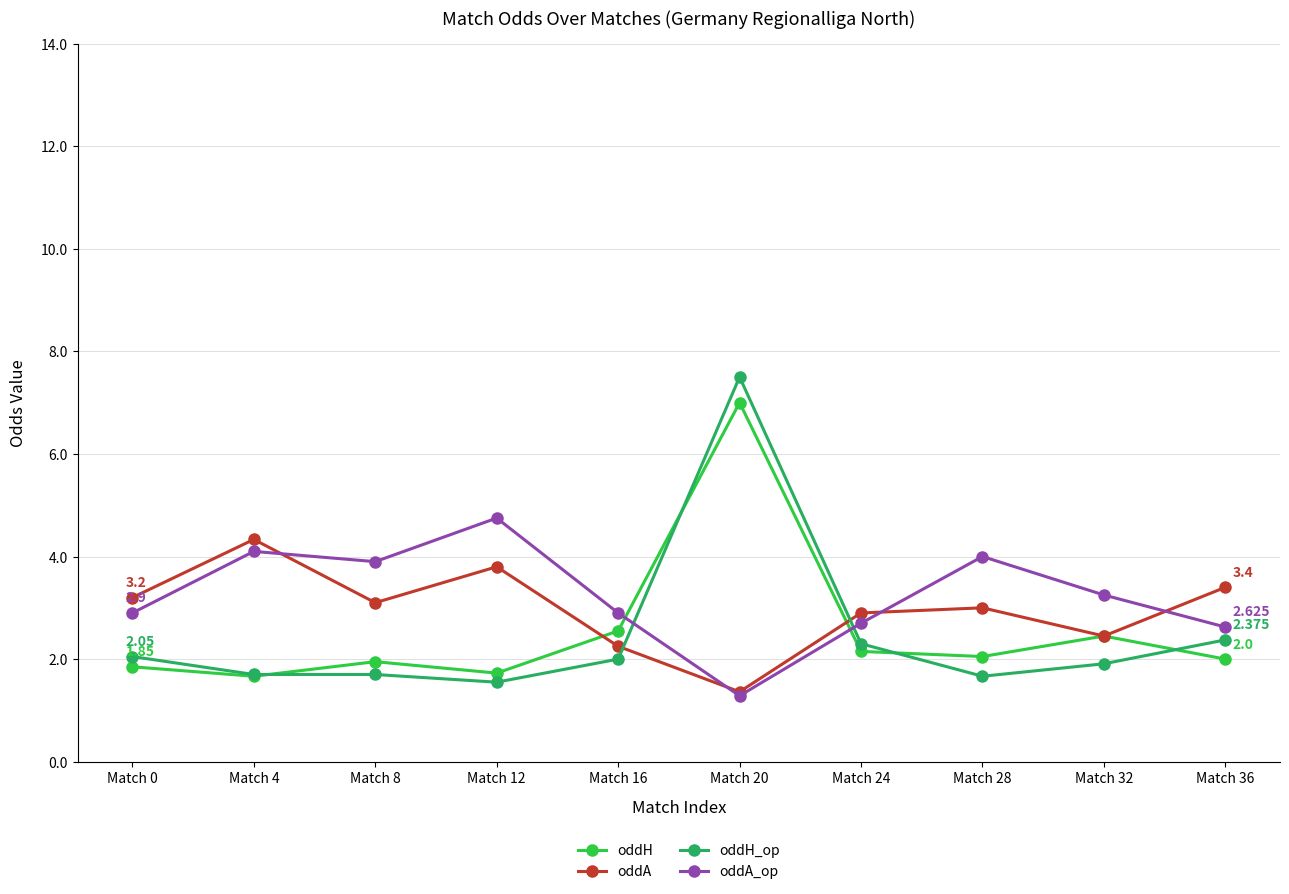

How many data points does each series have?

10